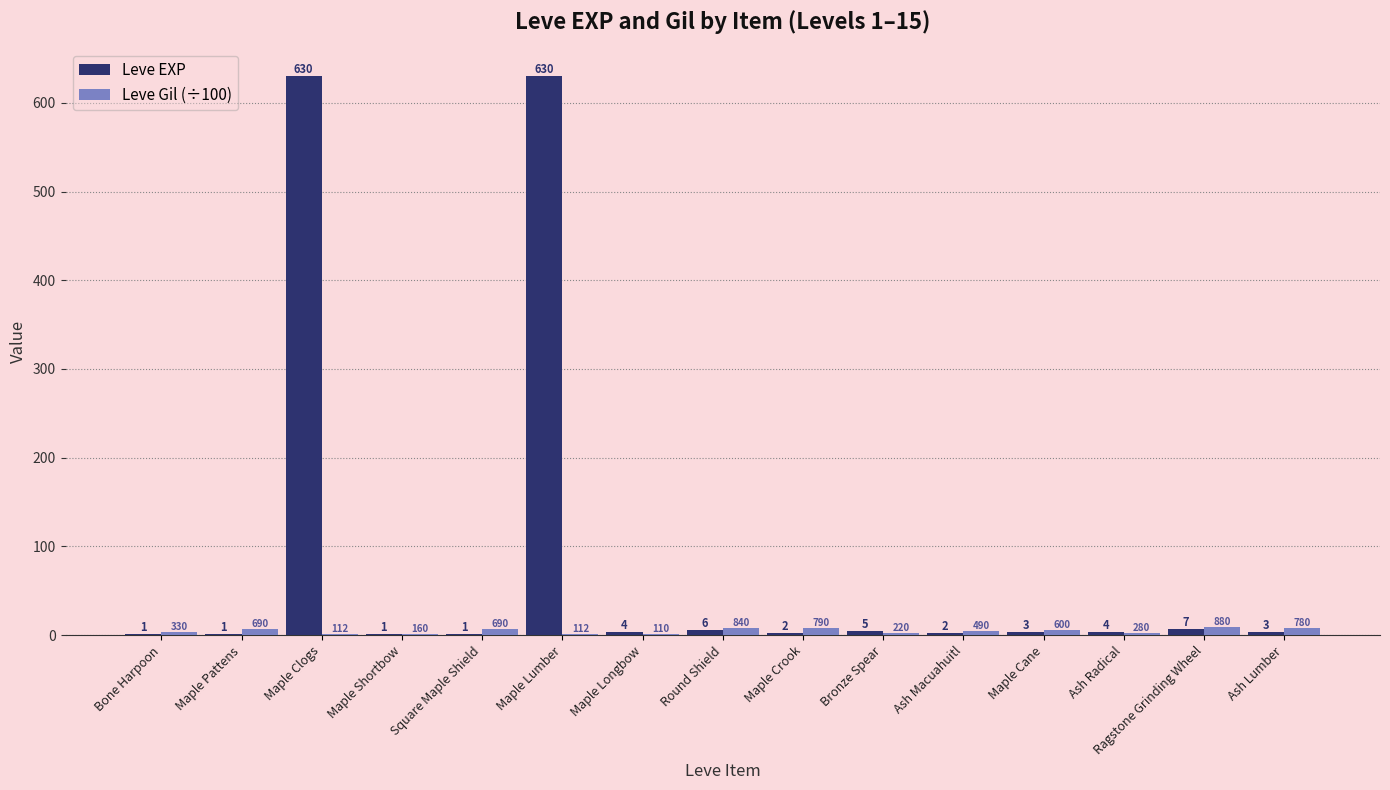

Which series has the largest total across all categories?

Leve EXP